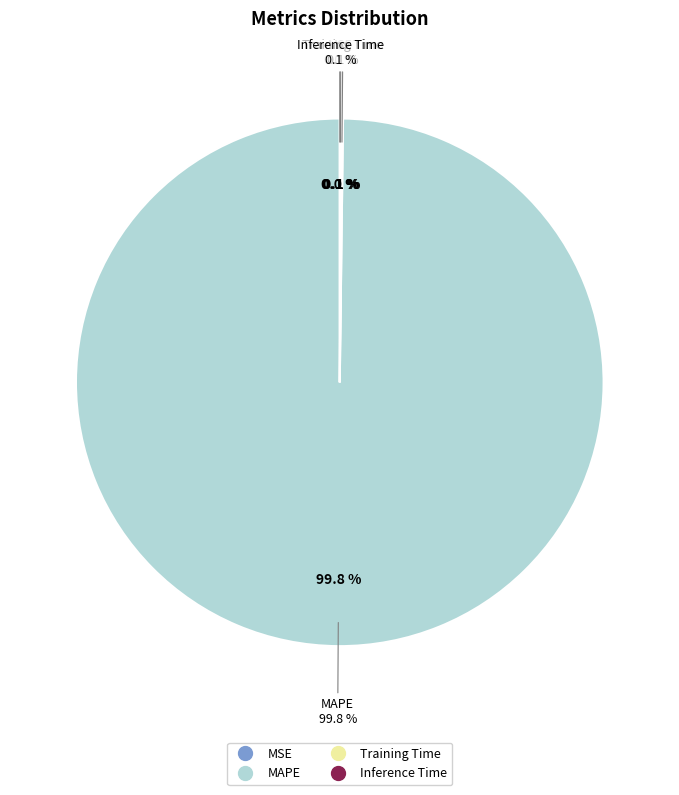

How many slices are in this pie chart?

4